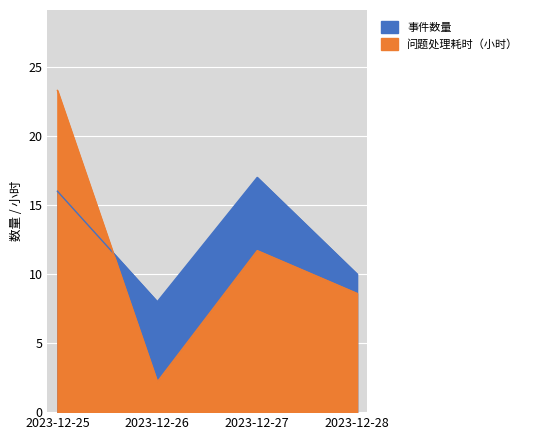

Between which two adjacent categories do 事件数量 and 问题处理耗时（小时） first intersect?

2023-12-25 and 2023-12-26